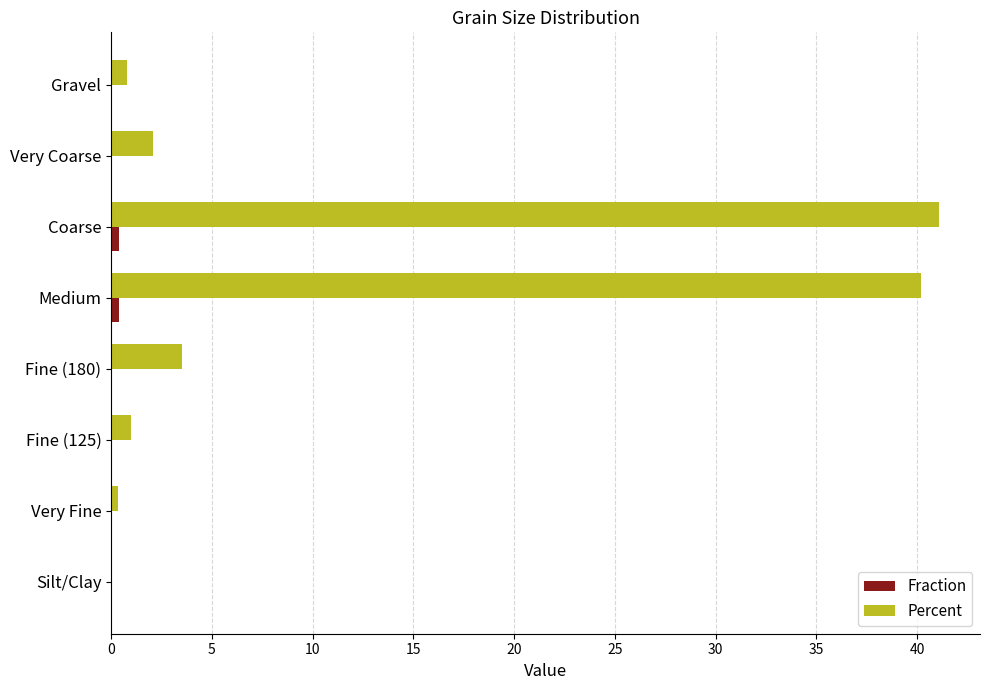

What is the greatest value displayed?

41.1